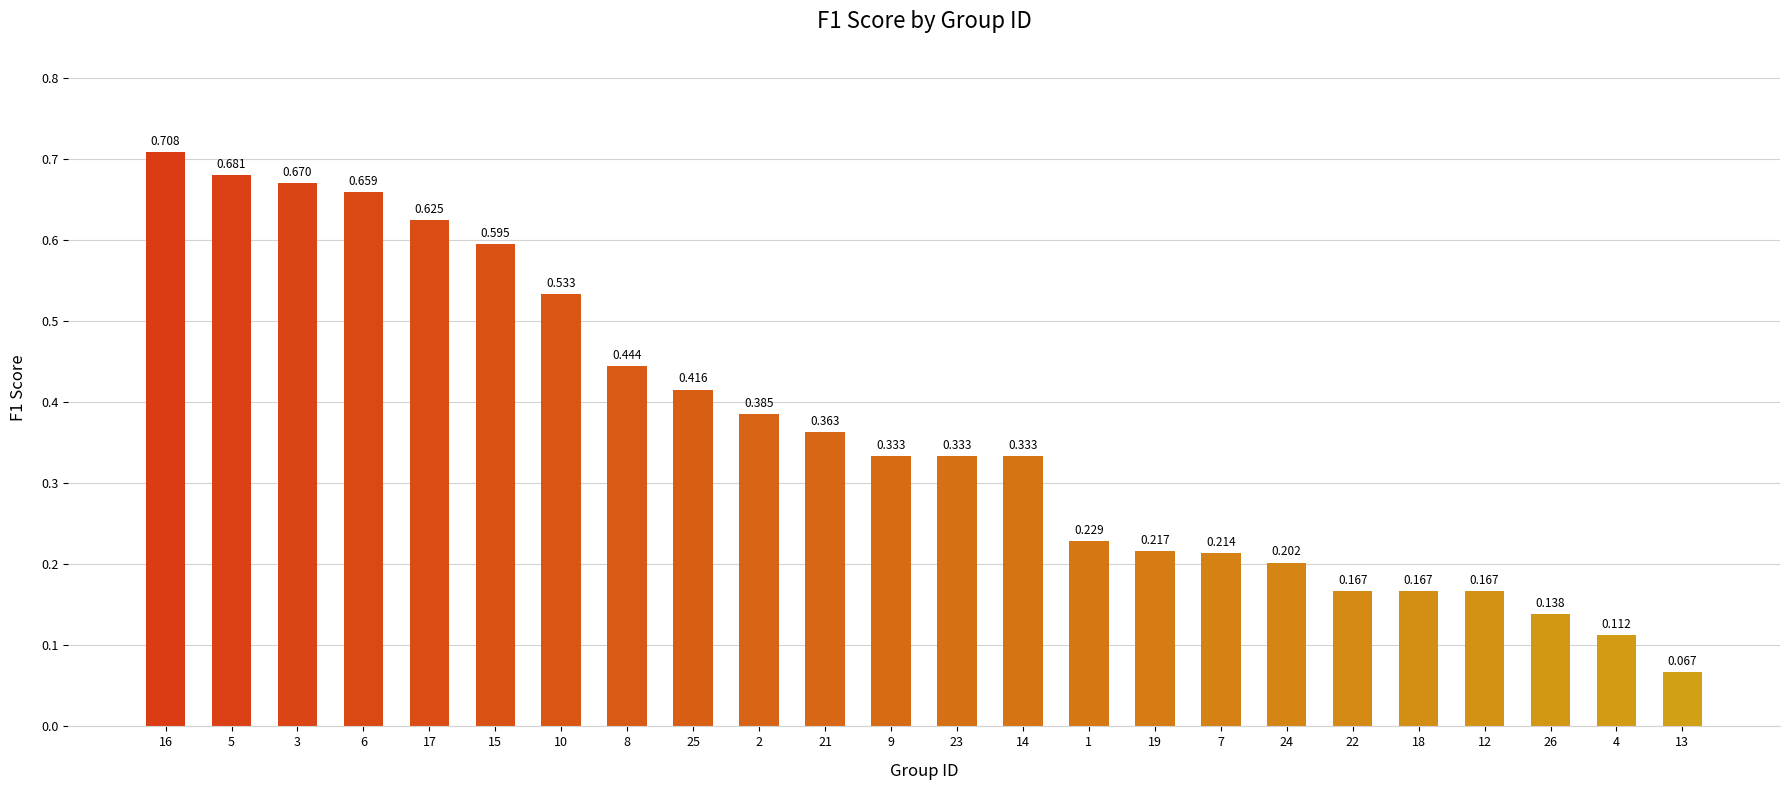

What is the change in value from 25 to 22?

-0.2